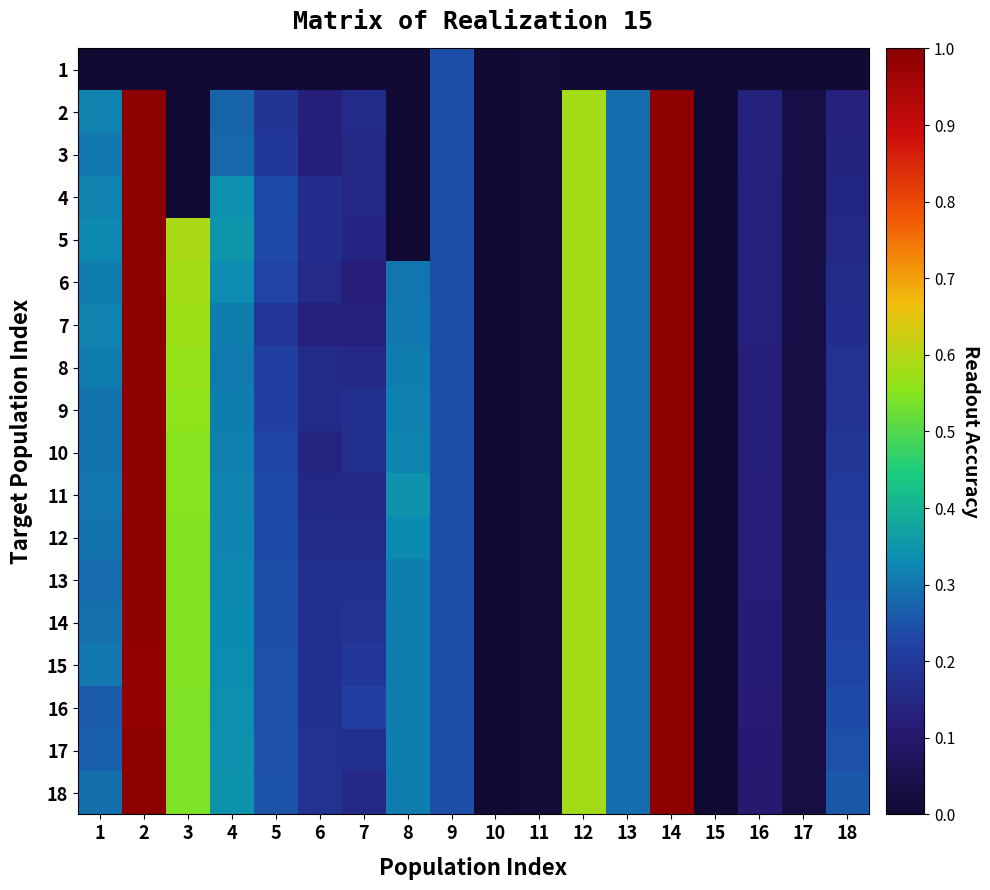

What is the maximum value shown in the chart?

1.0